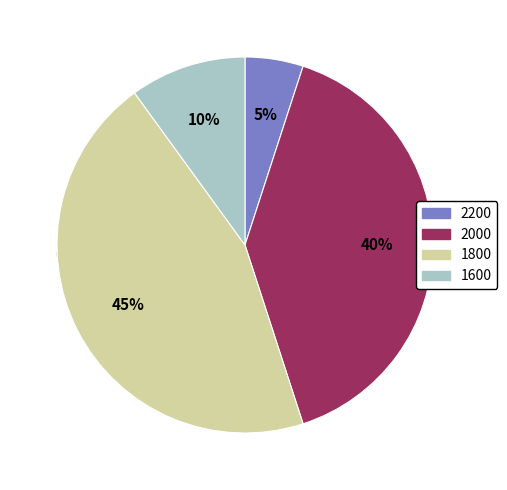

Rank the categories by value from lowest to highest.

2200, 1600, 2000, 1800